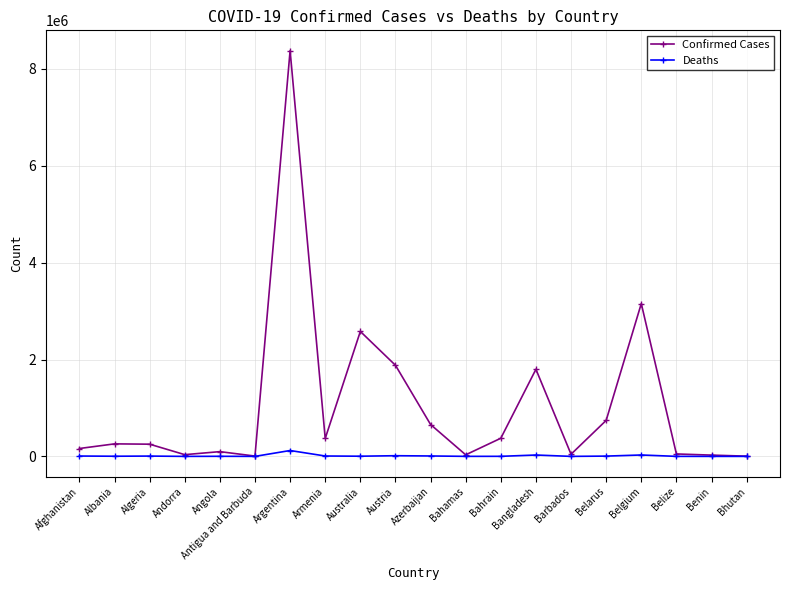

What is the label of the 7th point from the left?

Argentina